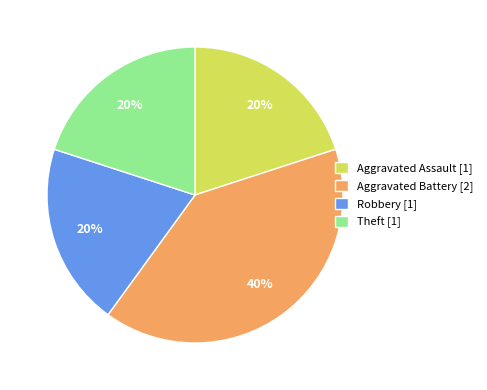

Which has a higher value, Robbery or Aggravated Battery?

Aggravated Battery